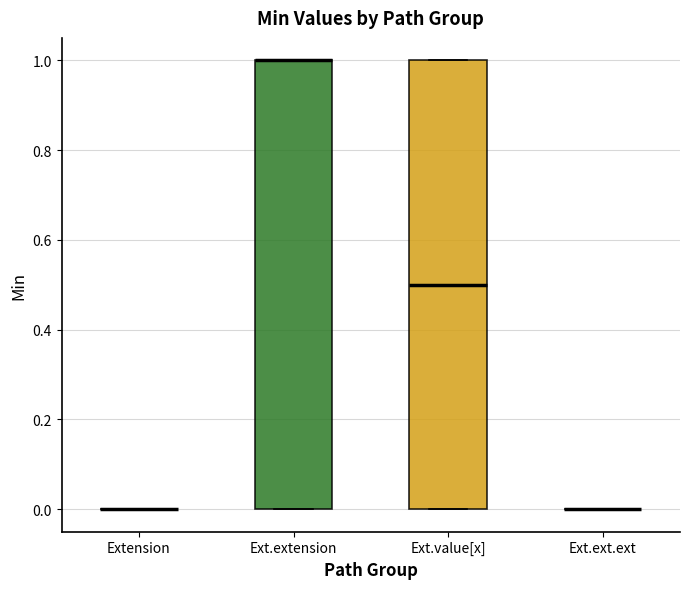

Reading left to right, transcribe this box plot: for each box, give where its median line is, the range the box spans, and where its two whiskers end, as read against the y-axis. The values are not printed on the chart, so give them approximately, as read against the axis.

Extension: box collapsed to a line at 0.0, whiskers 0.0 to 0.0
Ext.extension: median 1.0 (drawn on the box's upper edge), box 0.0 to 1.0, whiskers 0.0 to 1.0
Ext.value[x]: median 0.5, box 0.0 to 1.0, whiskers 0.0 to 1.0
Ext.ext.ext: box collapsed to a line at 0.0, whiskers 0.0 to 0.0